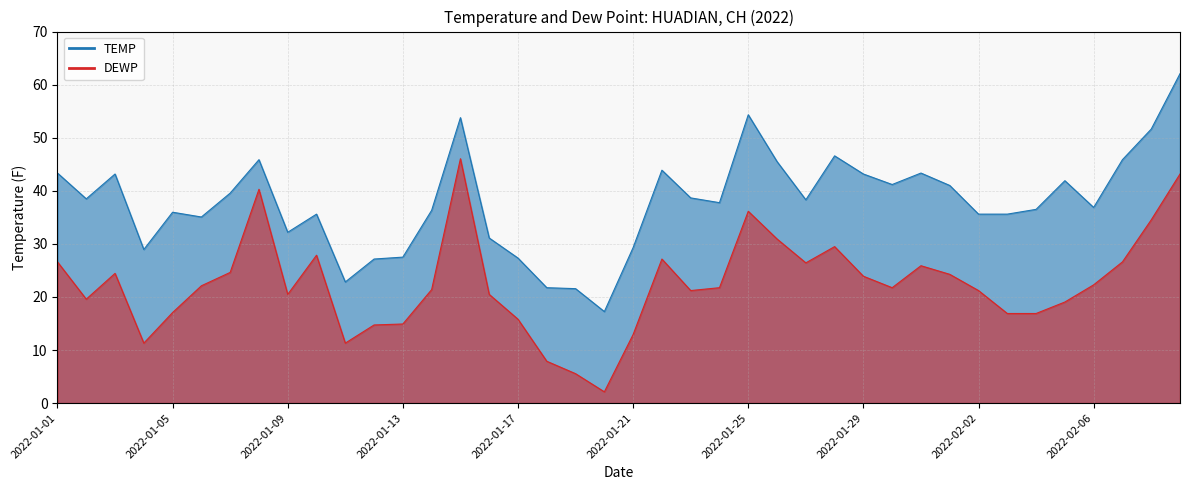

True or false: TEMP and DEWP cross at least once.

False